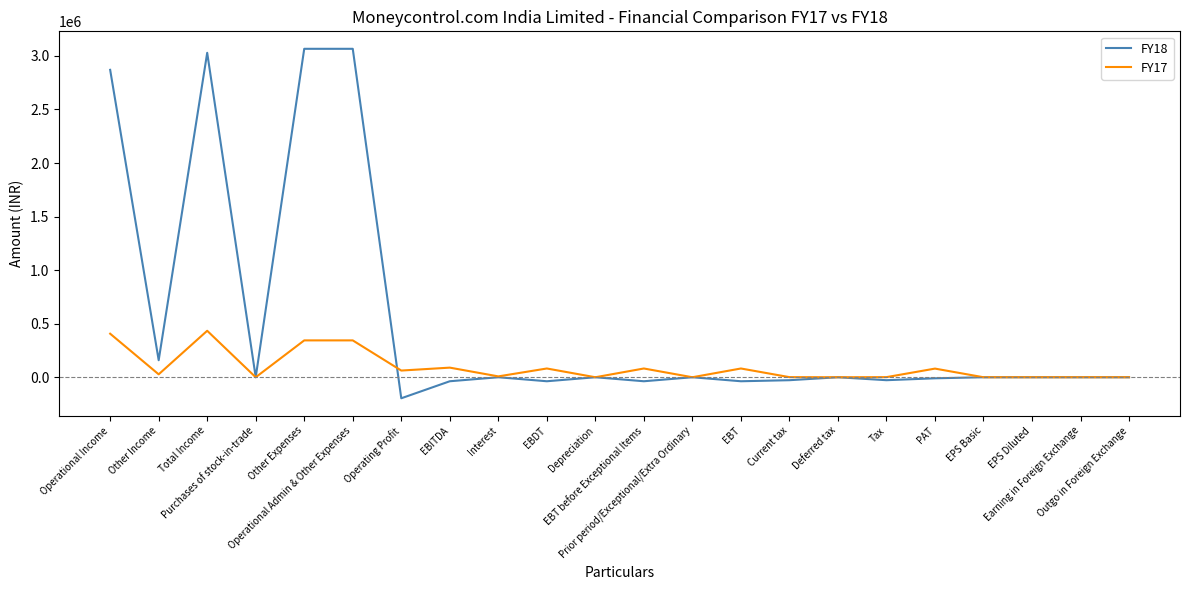

What is the difference between the highest and lowest values at Operational Income?

2463304